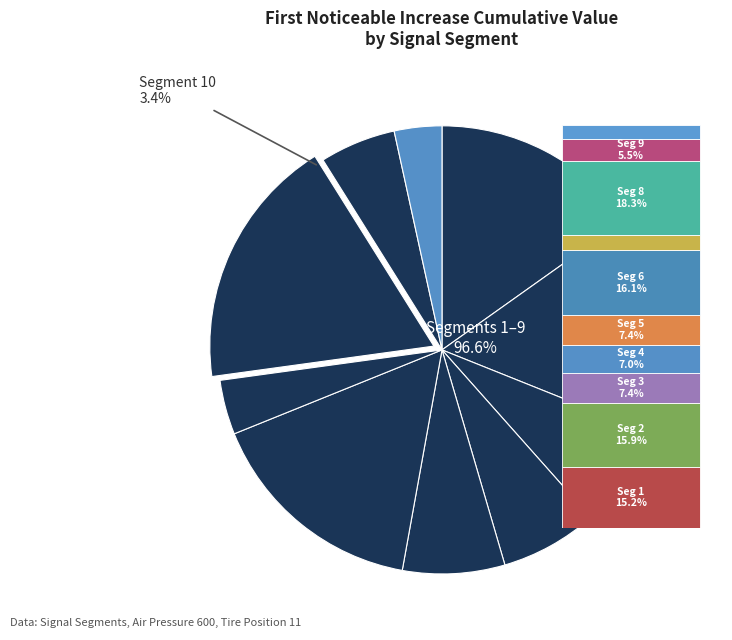

Rank the categories by value from highest to lowest.

signal segment 8, signal segment 6, signal segment 2, signal segment 1, signal segment 3, signal segment 5, signal segment 4, signal segment 9, signal segment 7, signal segment 10